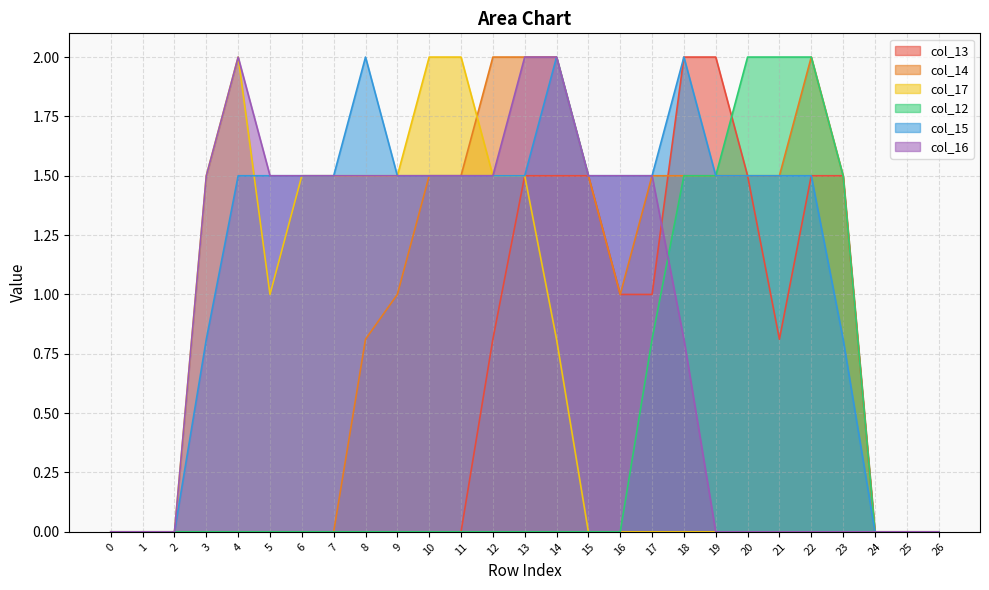

How many values in col_13 are above zero?

12